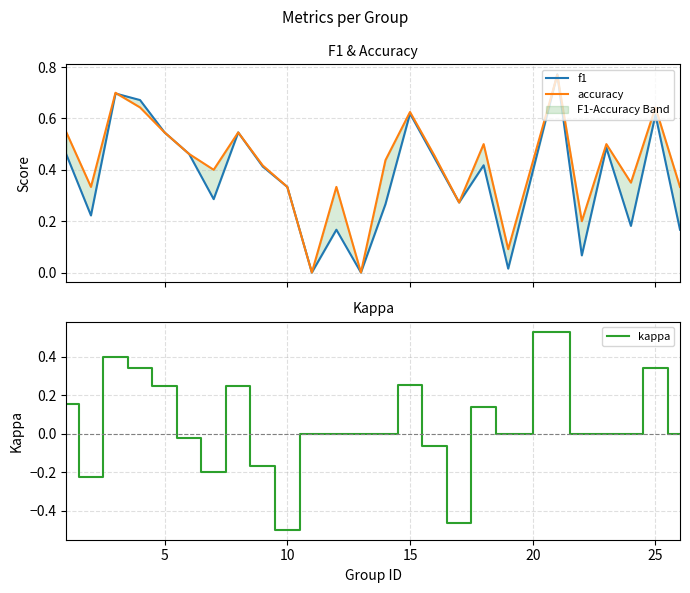

How many lines are shown in the chart?

3